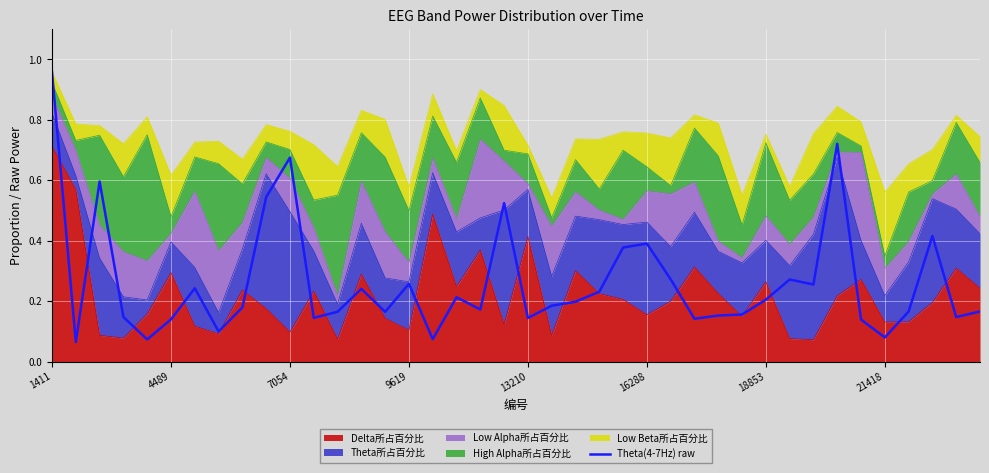

True or false: the data shows 0.1 at 38.

False